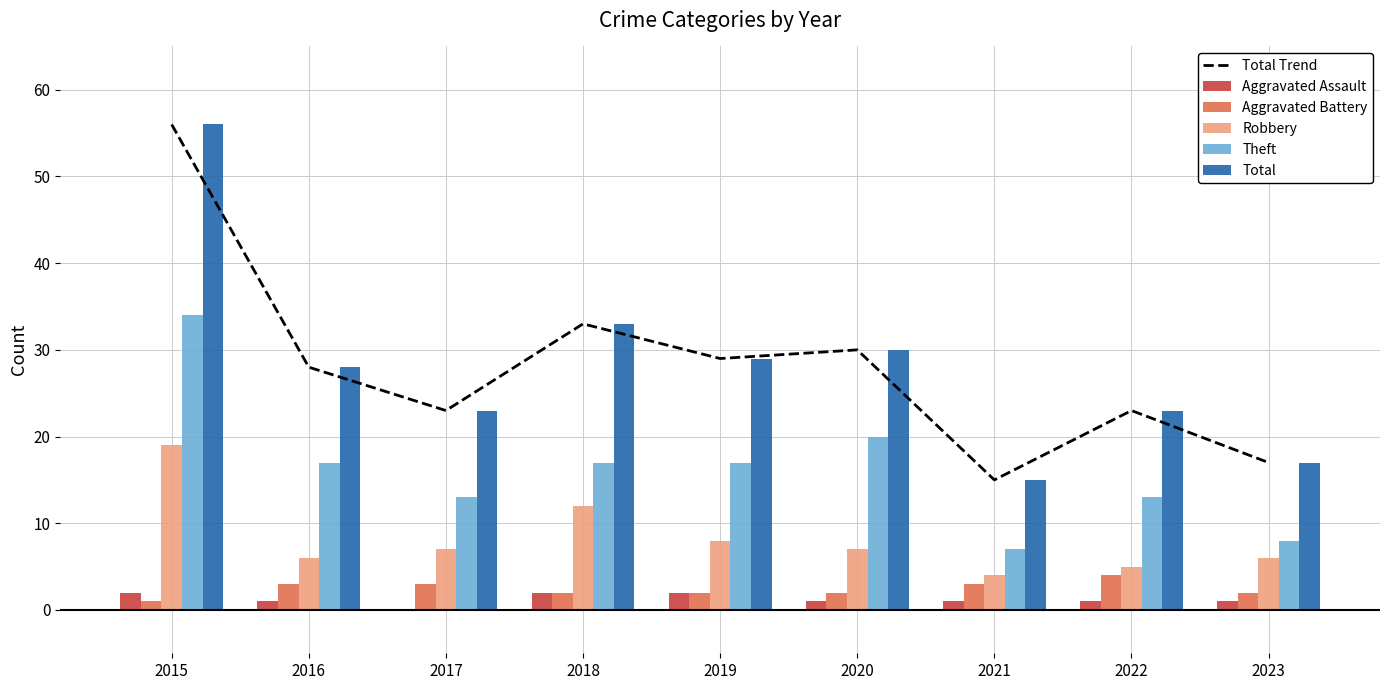

Which series has the largest total across all categories?

Total Trend